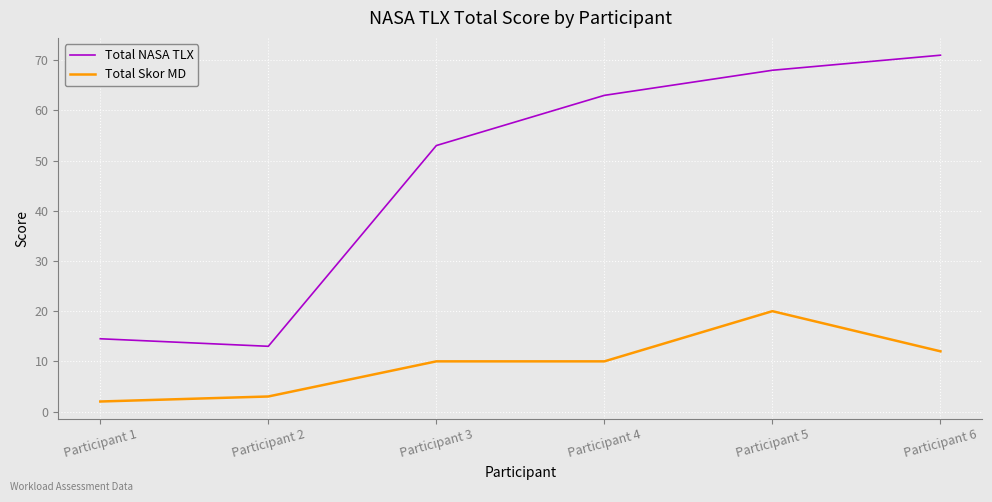

True or false: Total Skor MD and Total NASA TLX intersect in this chart.

False